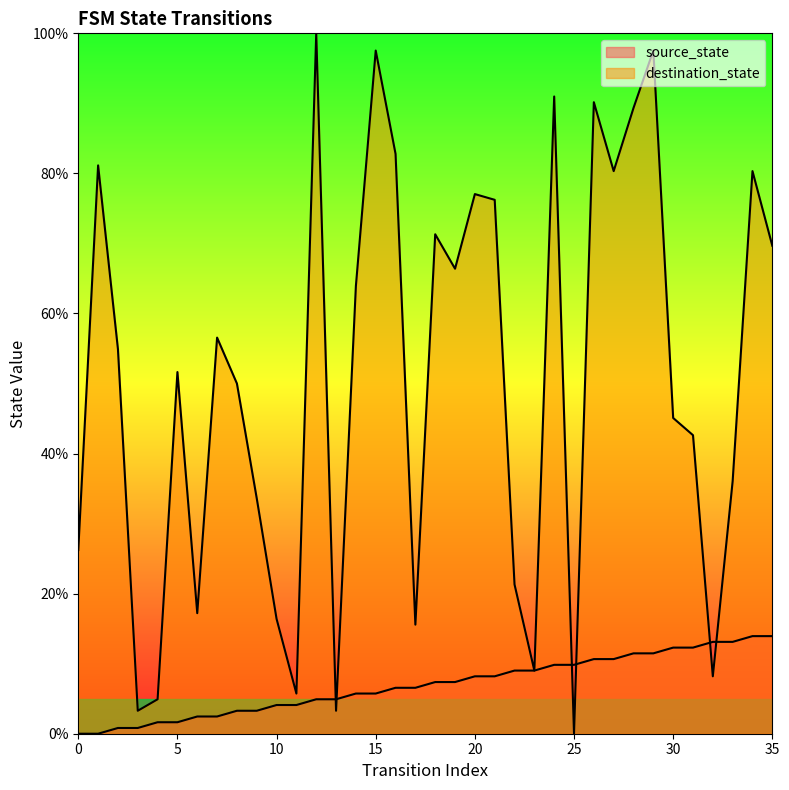

What is the total value across all series at 16?

89.3